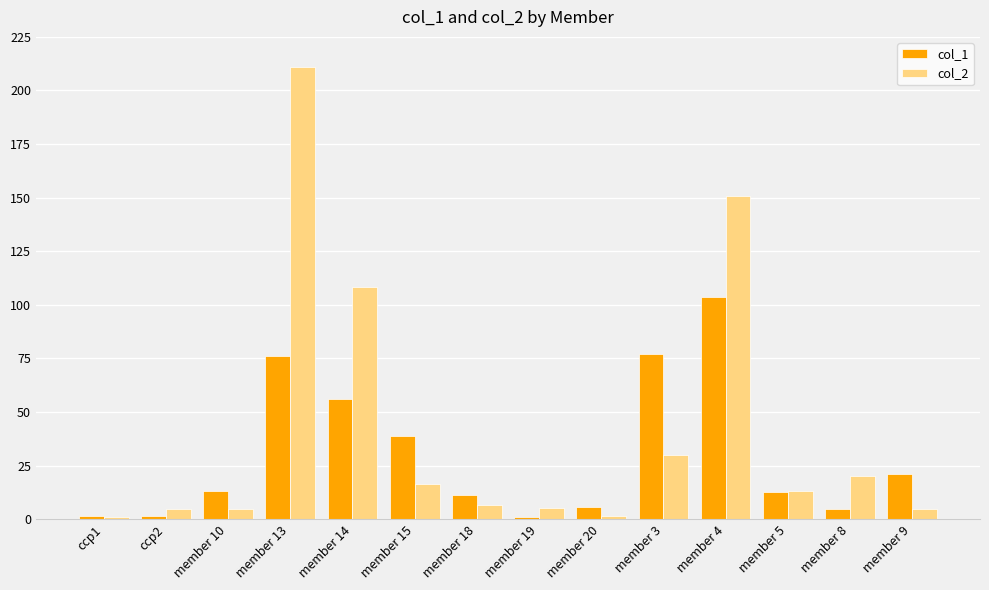

Rank the series by their average value, from highest to lowest.

col_2, col_1